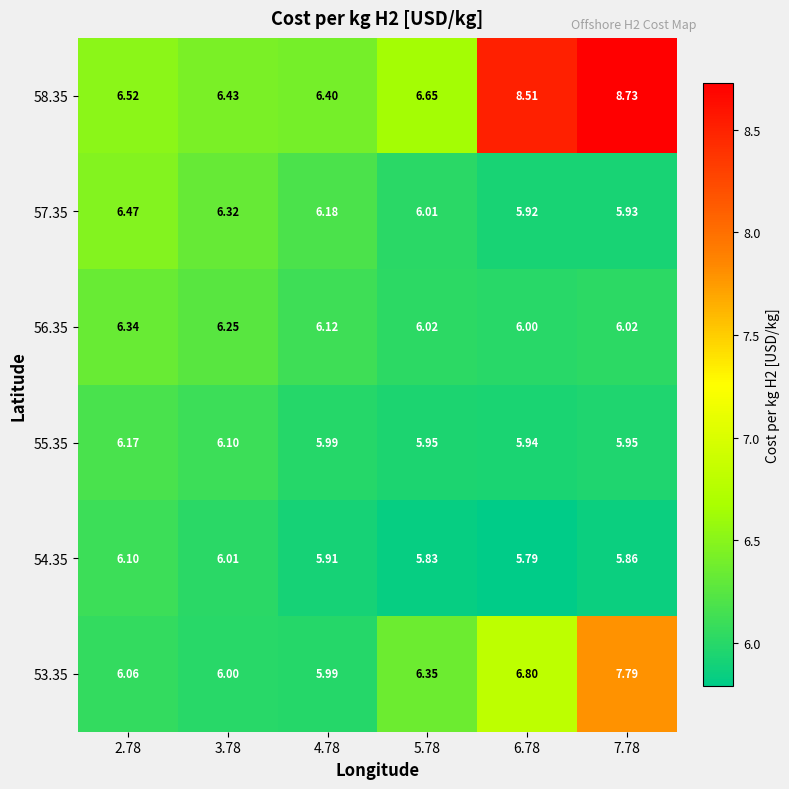

At how many categories does at least one series exceed 5?

6